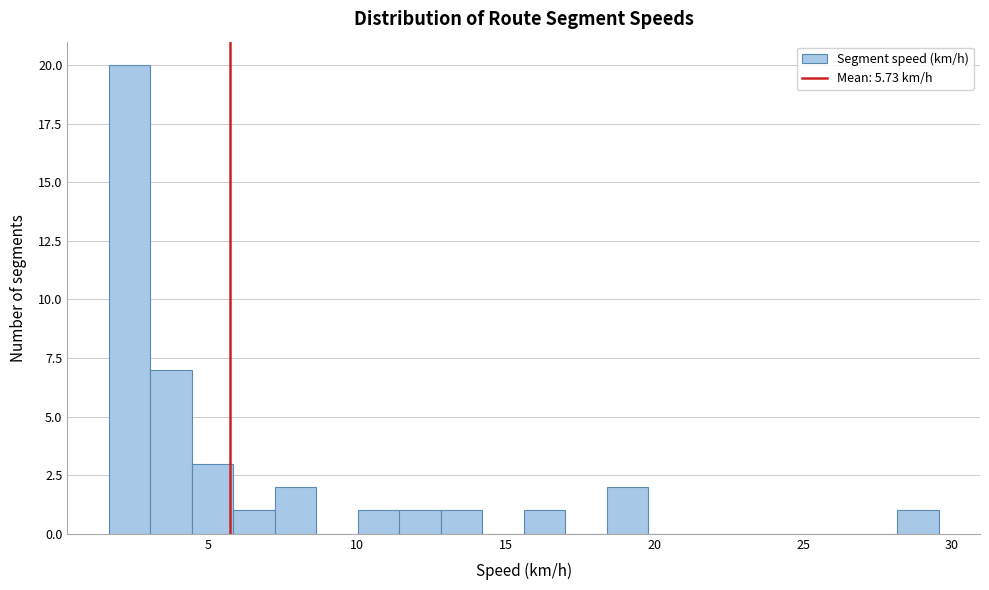

Read against the x-axis, roughly where is the centre of the tallest bar?

2.5